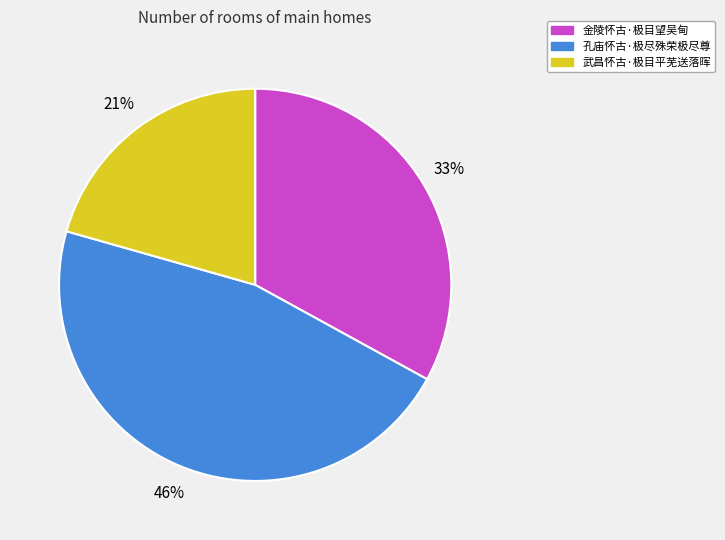

Is there any slice that represents more than half of the pie?

No